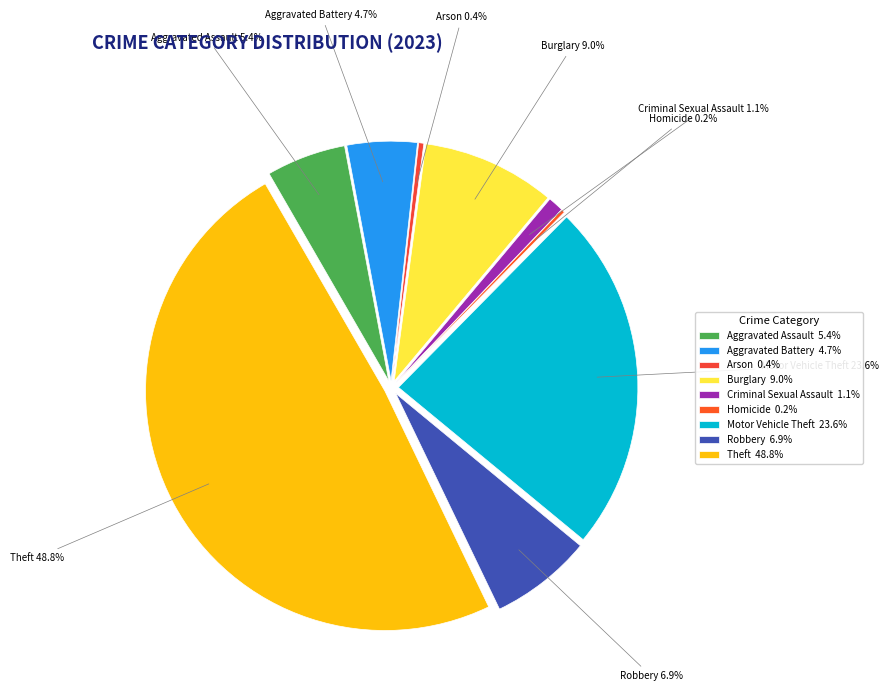

Is it true that Aggravated Assault is 15% of the pie?

False